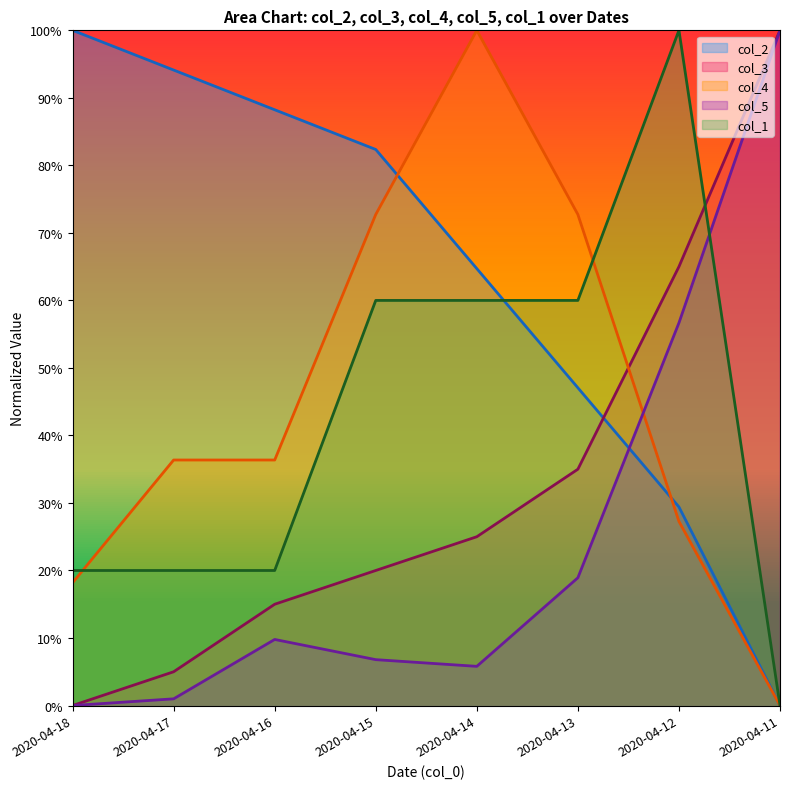

True or false: col_2 has more than 0 interior local peaks.

False